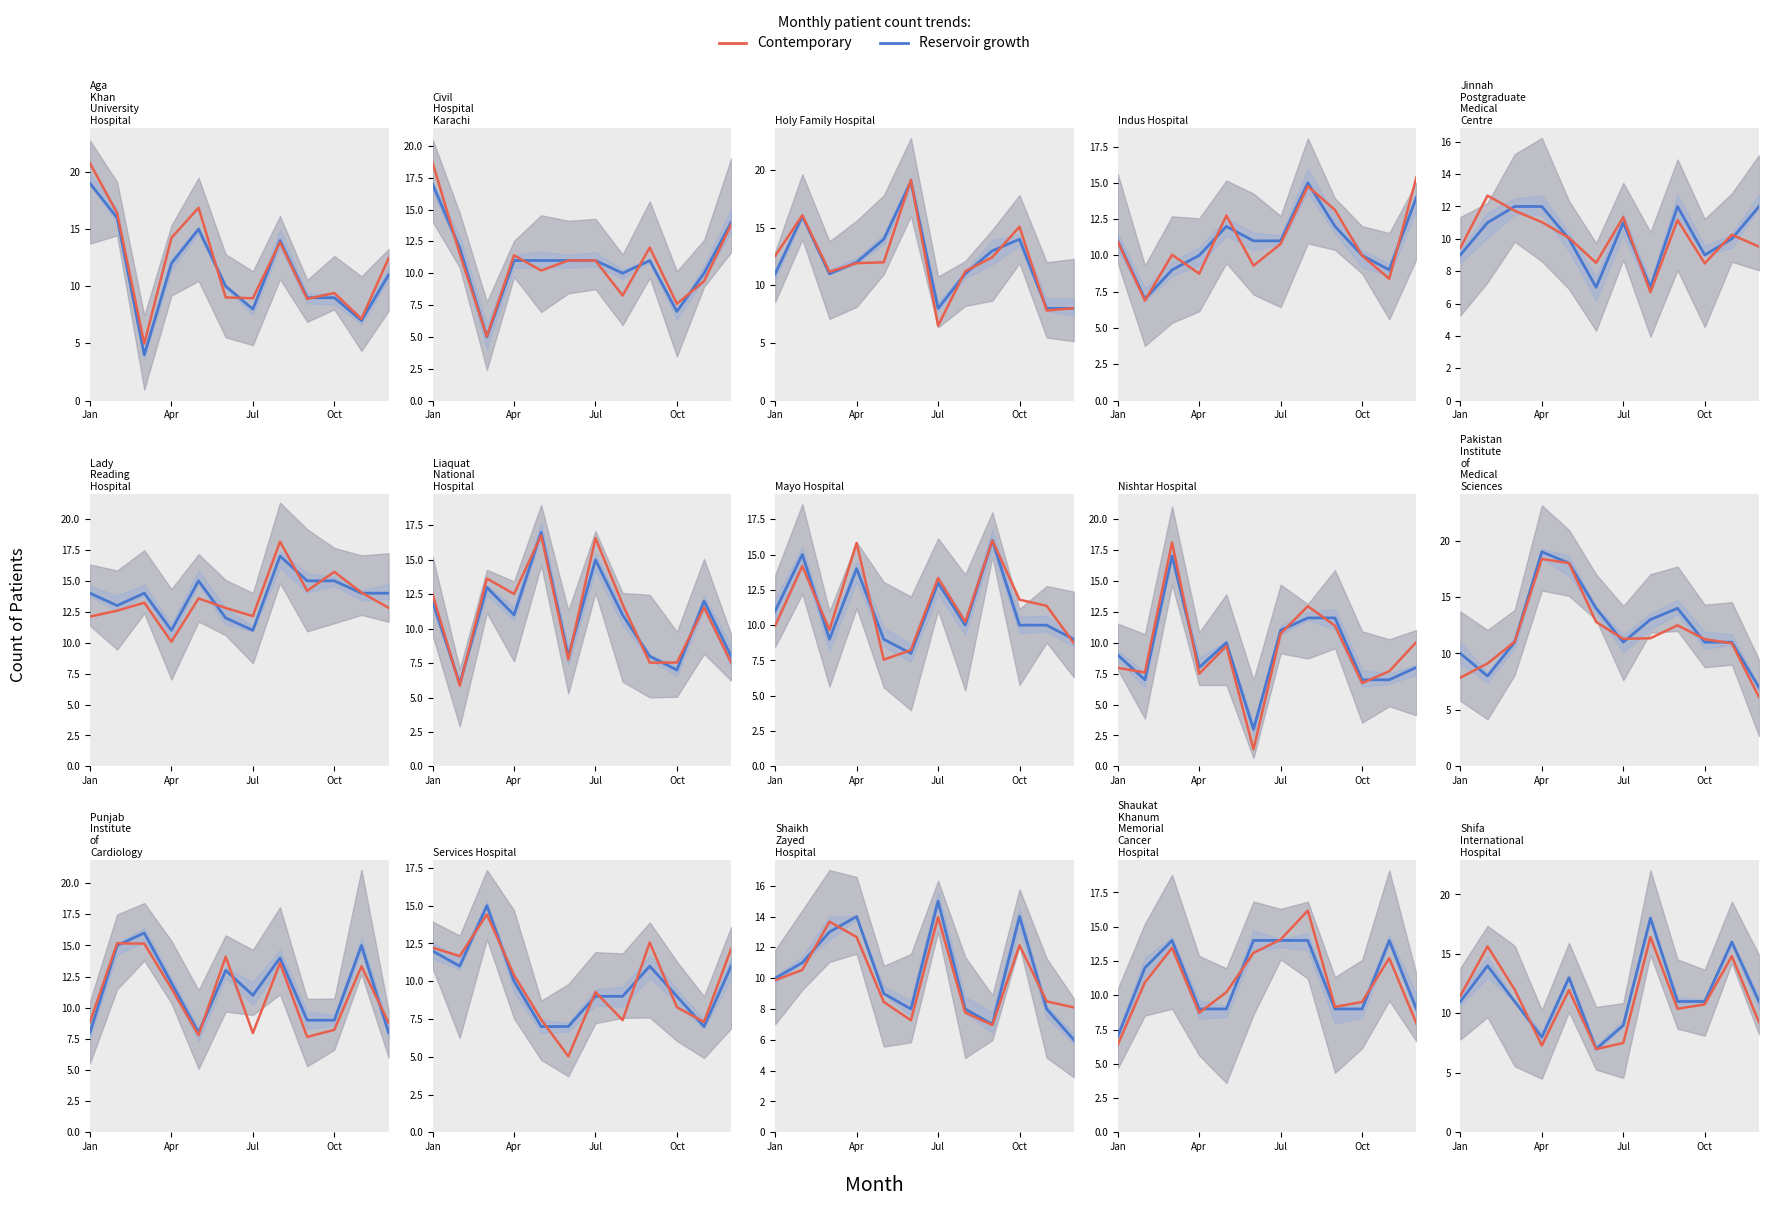

How many data points in Trend Variant are less than 11?

6